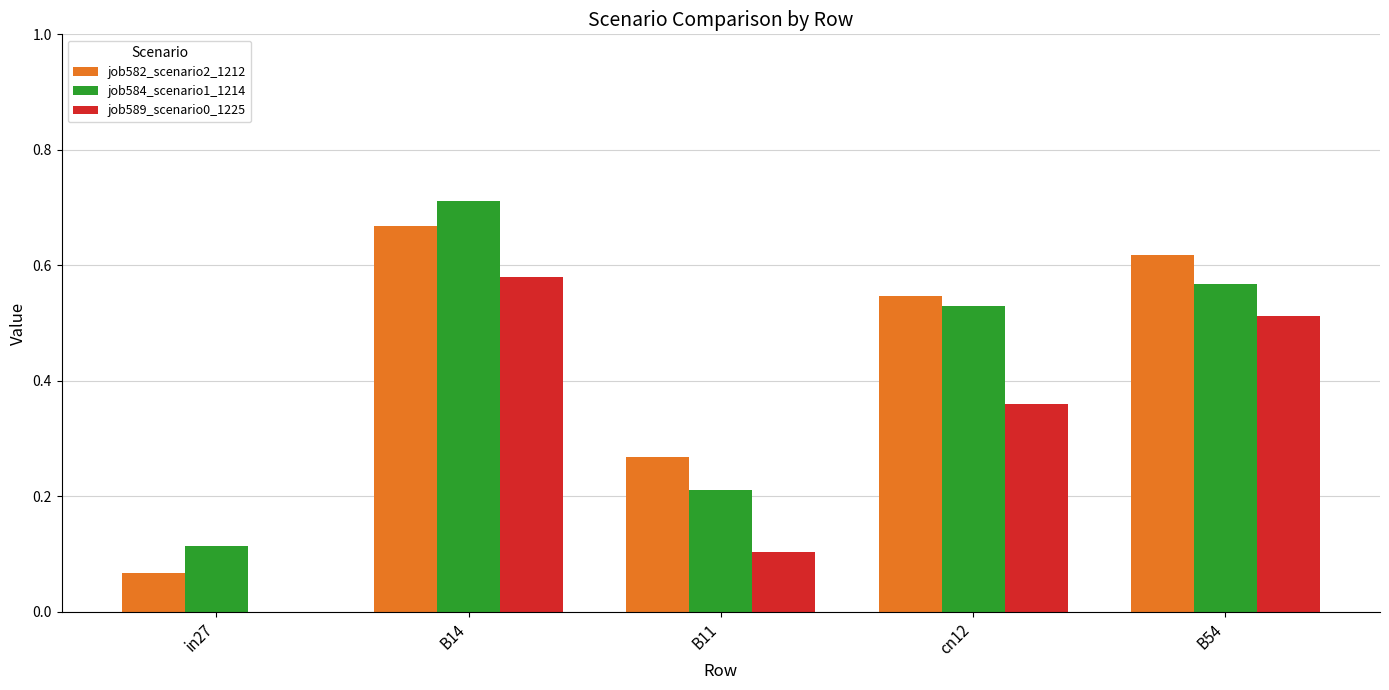

How many categories are shown in the chart?

5